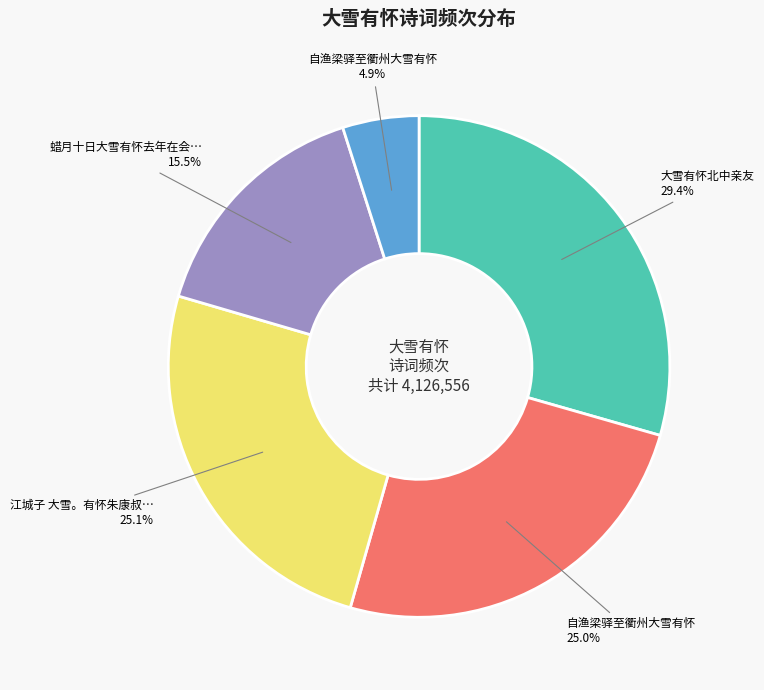

Is there any slice that represents more than half of the pie?

No